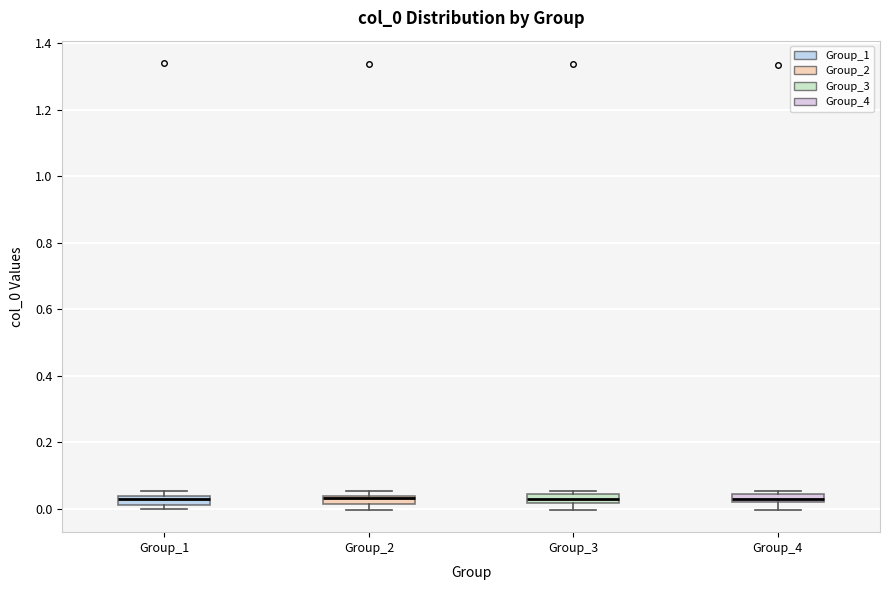

Where is the lower edge of the box for Group_2 on the y-axis? The values are not printed on the chart, so give them approximately, as read against the axis.

0.02